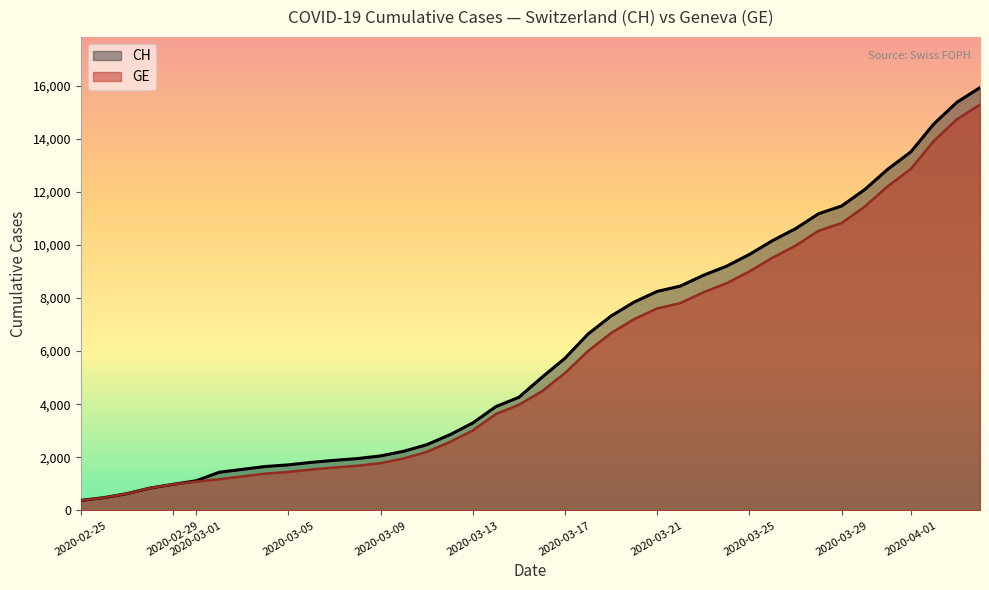

Which series has the widest spread of values?

CH